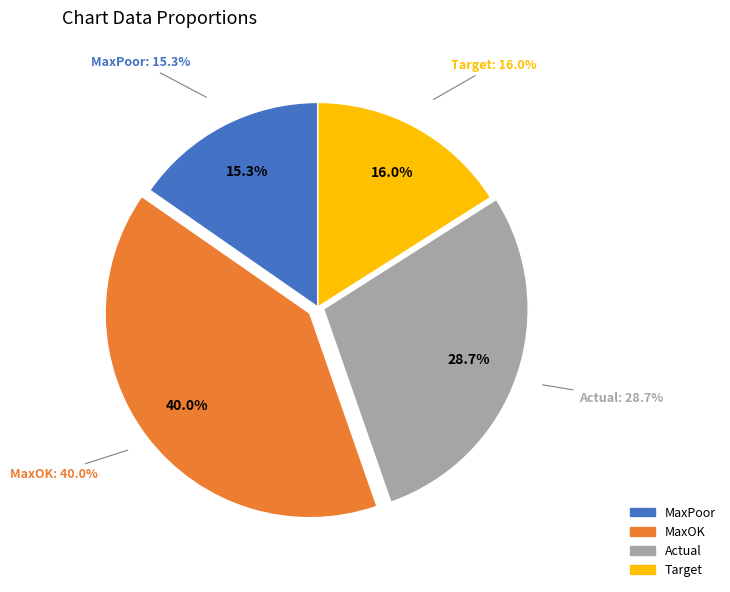

Count the number of slices in the pie.

4